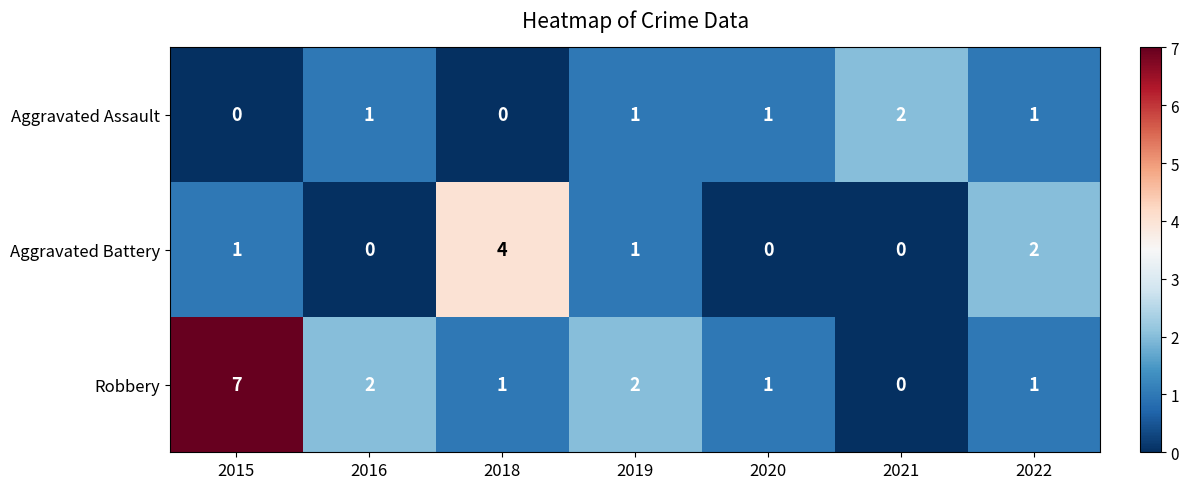

Count the Aggravated Battery values in the range 0 to 2.

6